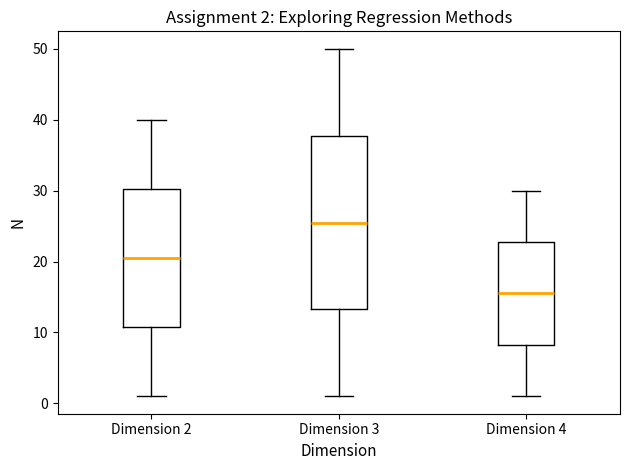

Which box has the highest median line?

Dimension 3